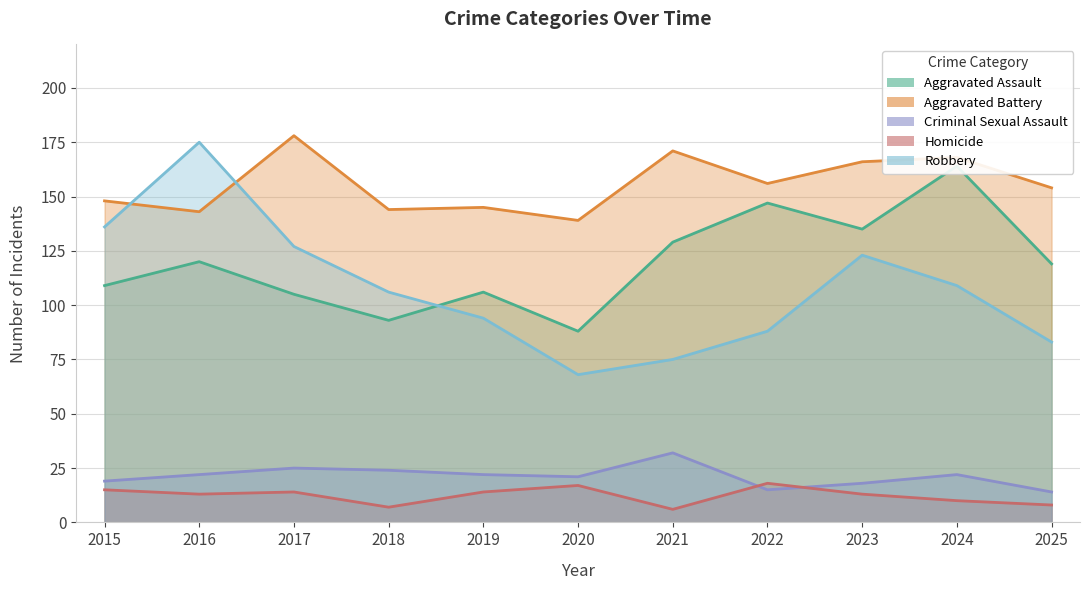

True or false: Homicide has more than 2 interior local peaks.

True